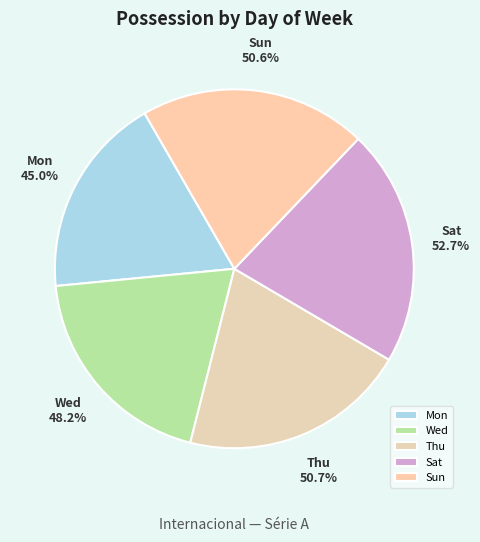

Does Wed account for over 50% of the chart?

No